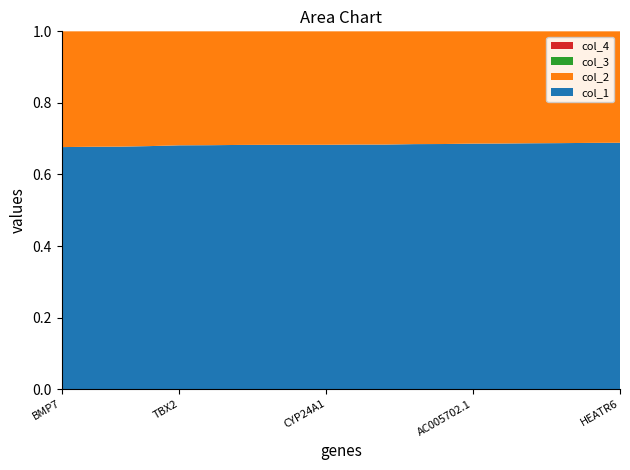

Reading left to right, transcribe all the data shown in this chart.

col_2: BMP7=29.8	ZNF217=27.0	PARD6B=26.0	BRIP1=22.4	TBX2=18.7	BCAS1=18.3	ZMYND8=17.4	NACA2=17.0	PPM1D=17.0	CYP24A1=16.8	BCAS4=16.2	TBX4=16.1	RIPOR3=14.9	APPBP2=14.6	AC005702.1=13.7	RPS6KB1=13.5	TUBD1=13.0	NCOA3=12.7	USP32=12.3	HEATR6=12.1
col_4: BMP7=0.0	ZNF217=0.0	PARD6B=0.0	BRIP1=0.0	TBX2=0.0	BCAS1=0.0	ZMYND8=0.0	NACA2=0.0	PPM1D=0.0	CYP24A1=0.0	BCAS4=0.0	TBX4=0.0	RIPOR3=0.0	APPBP2=0.0	AC005702.1=0.0	RPS6KB1=0.0	TUBD1=0.0	NCOA3=0.0	USP32=0.0	HEATR6=0.0
col_3: BMP7=0.0	ZNF217=0.0	PARD6B=0.0	BRIP1=0.0	TBX2=0.0	BCAS1=0.0	ZMYND8=0.0	NACA2=0.0	PPM1D=0.0	CYP24A1=0.0	BCAS4=0.0	TBX4=0.0	RIPOR3=0.0	APPBP2=0.0	AC005702.1=0.0	RPS6KB1=0.0	TUBD1=0.0	NCOA3=0.0	USP32=0.0	HEATR6=0.0
col_1: BMP7=62.2	ZNF217=56.7	PARD6B=54.6	BRIP1=47.4	TBX2=40.1	BCAS1=39.2	ZMYND8=37.3	NACA2=36.6	PPM1D=36.5	CYP24A1=36.3	BCAS4=34.9	TBX4=34.8	RIPOR3=32.4	APPBP2=31.9	AC005702.1=30.0	RPS6KB1=29.6	TUBD1=28.5	NCOA3=27.9	USP32=27.1	HEATR6=26.7